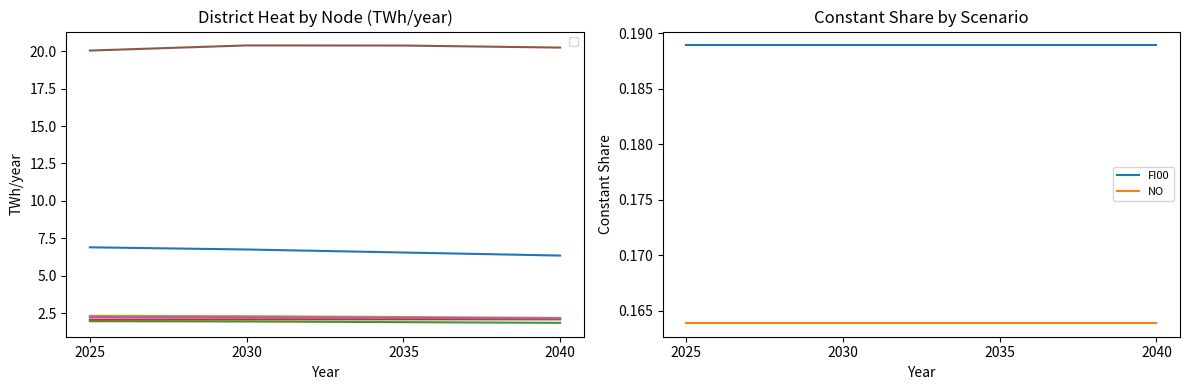

What are all the series names shown in the legend?

FI00, NO